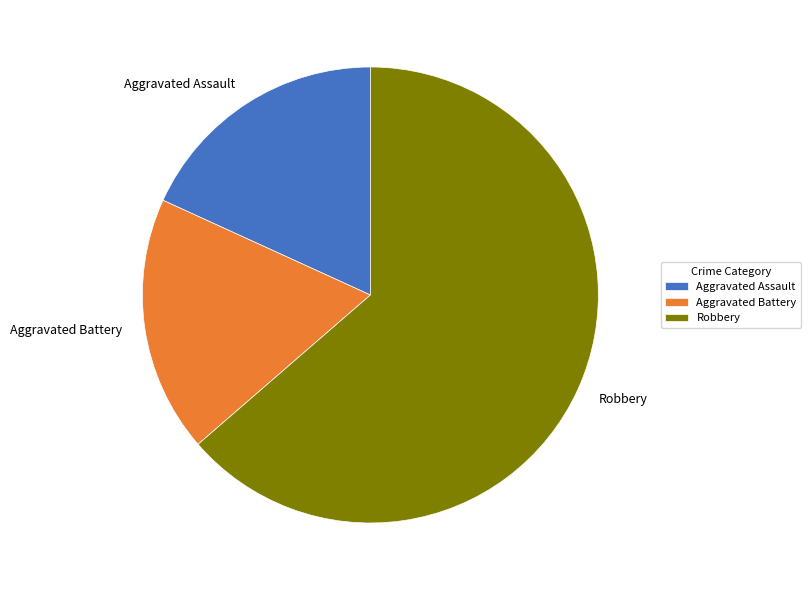

Which category has the biggest portion of the pie?

Robbery